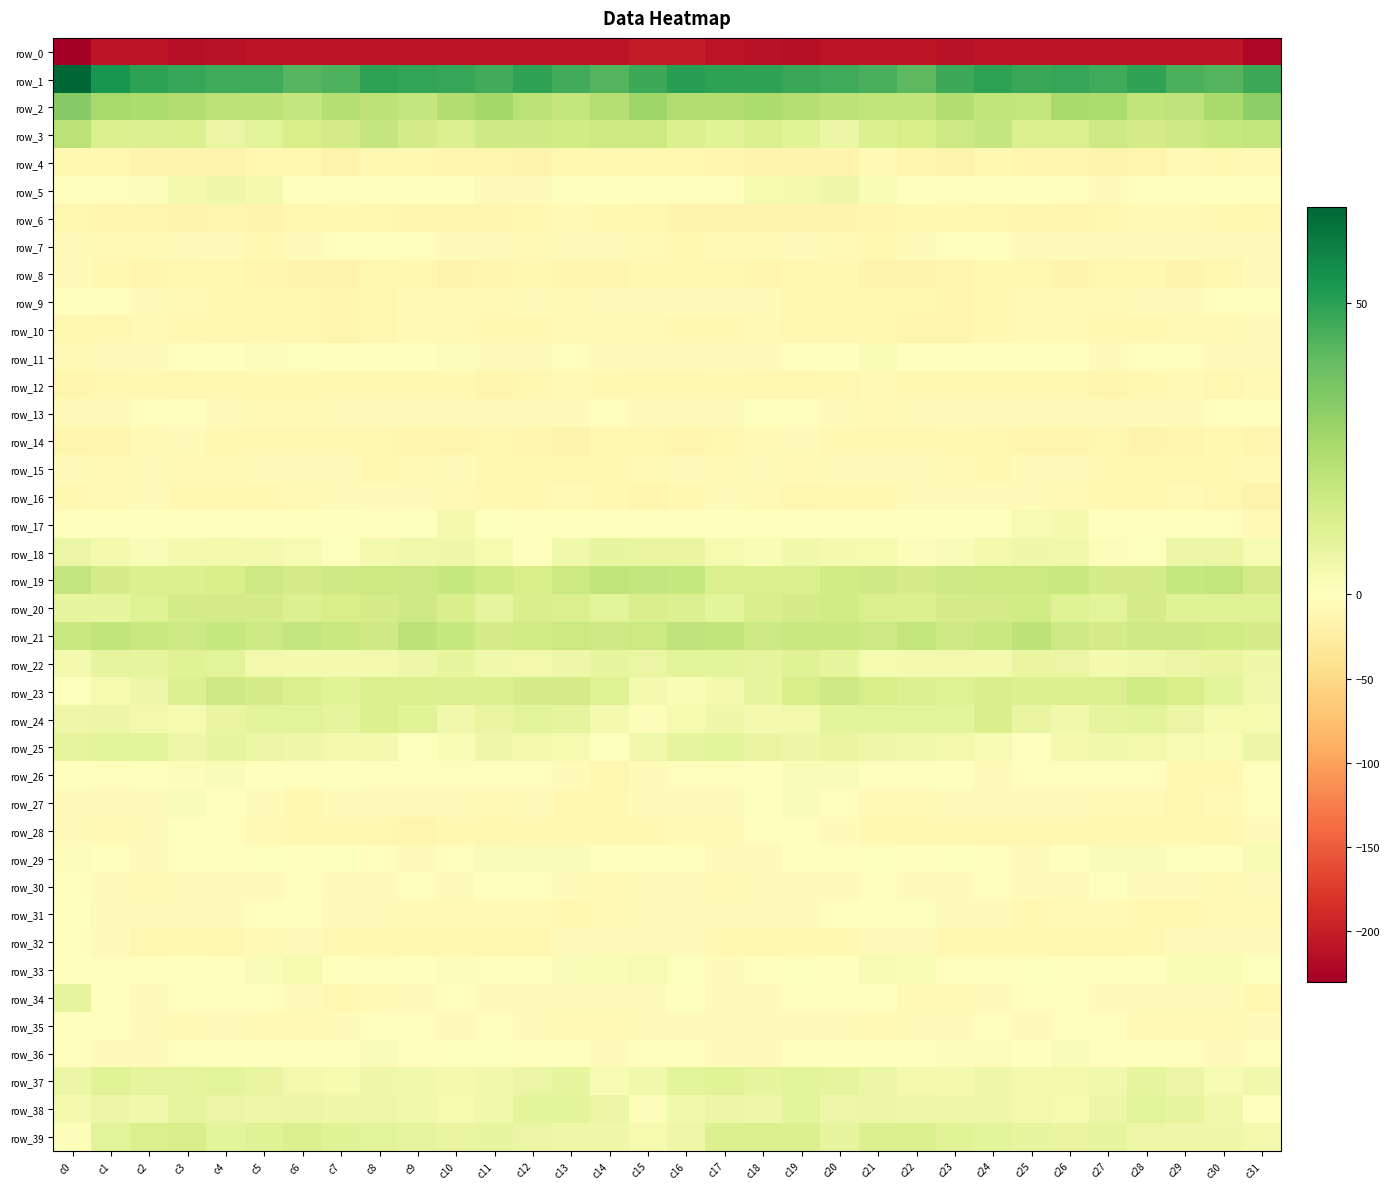

How many values in the row_11 series exceed -2?

15